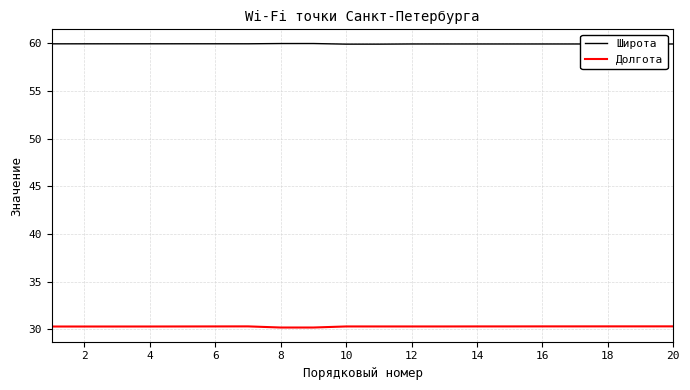

What is the smallest value displayed?

30.2